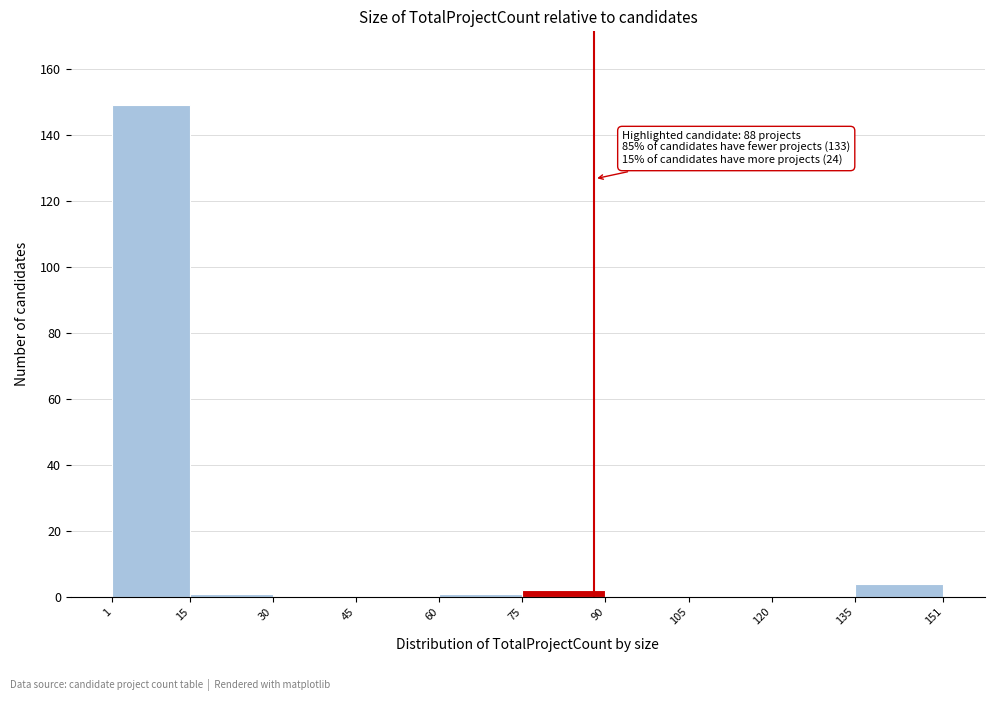

Over which range of the x-axis is the bar tallest?

1 to 15